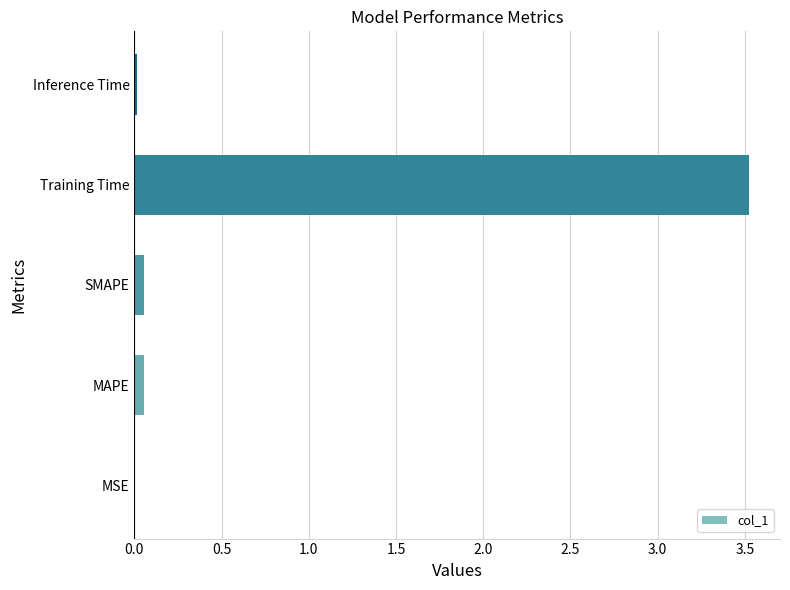

What is the maximum value shown in the chart?

3.5